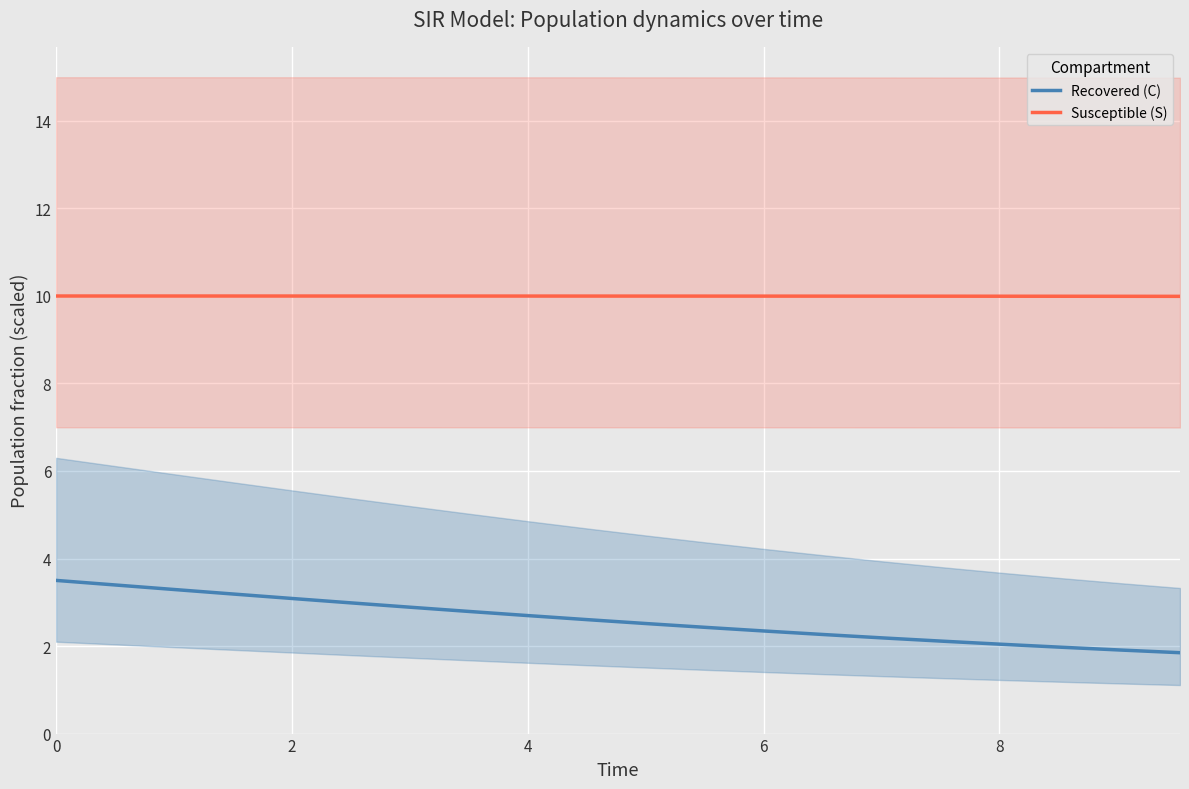

Rank the series by their average value, from lowest to highest.

Recovered (C), Susceptible (S)